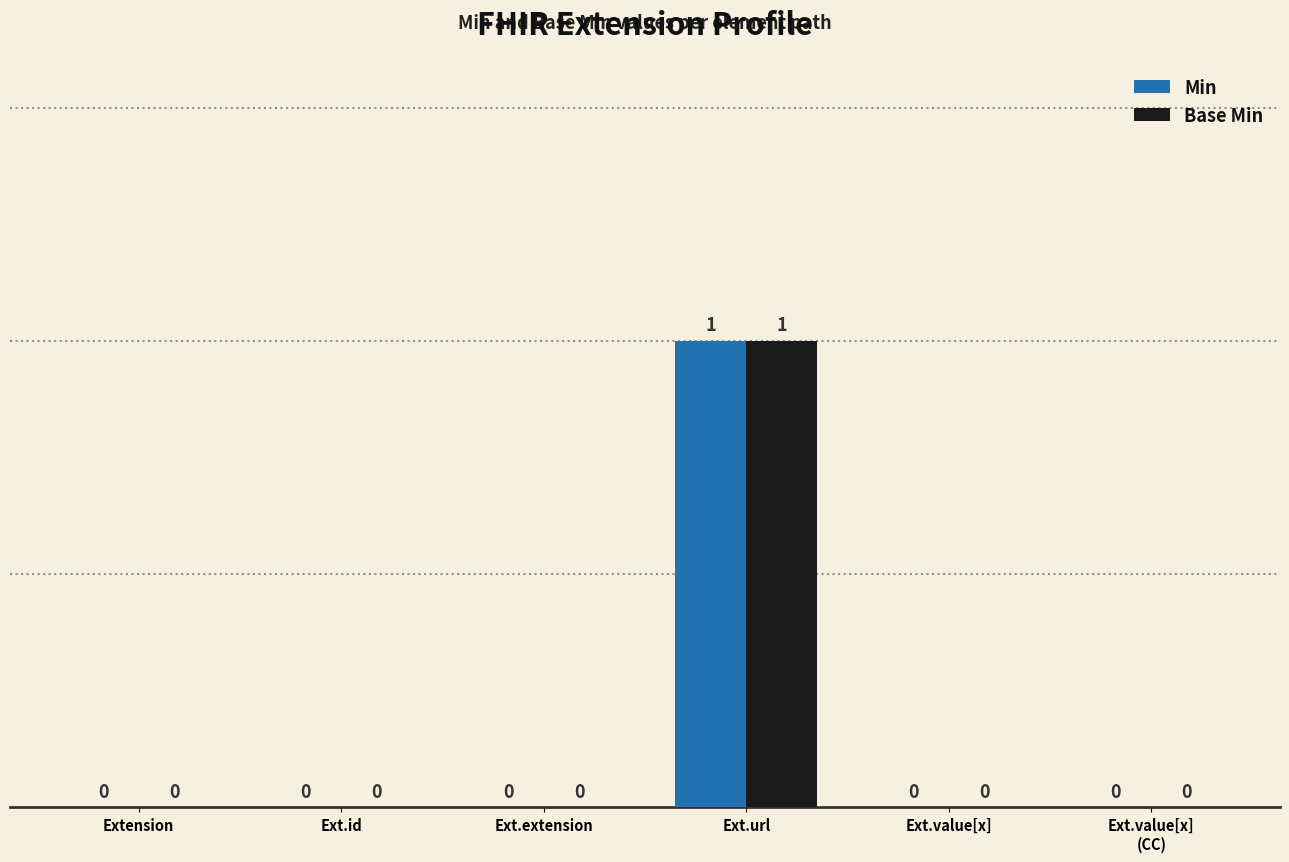

At which category is the sum across all series the highest?

Ext.url